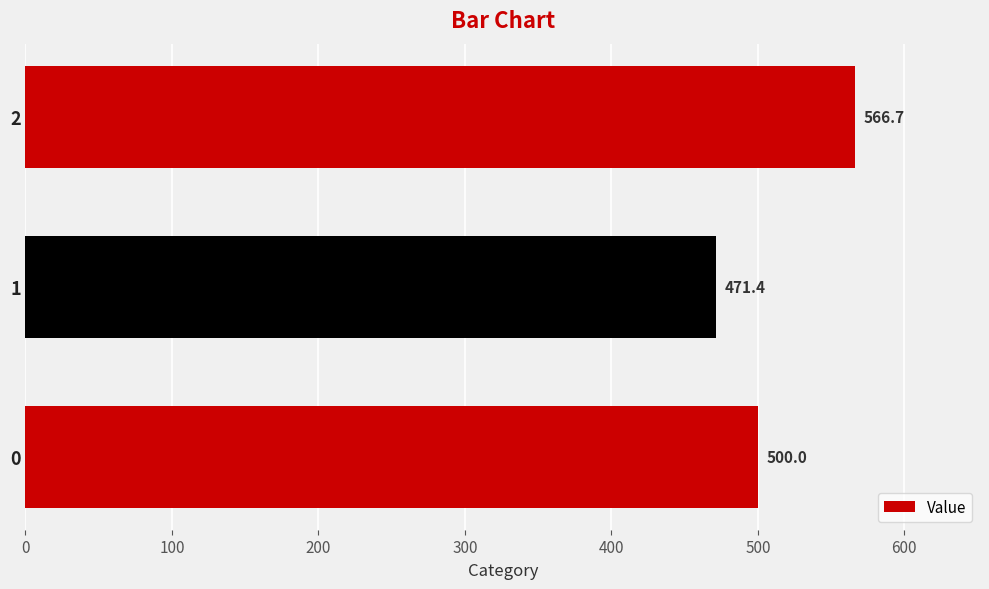

How many series are shown in this chart?

1